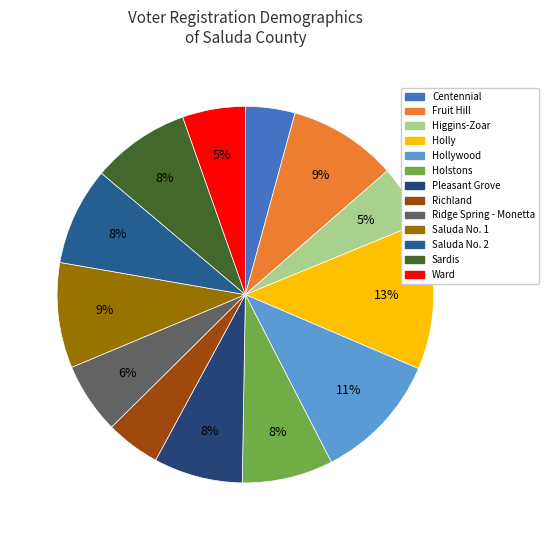

What is the smallest slice in the pie chart?

Centennial